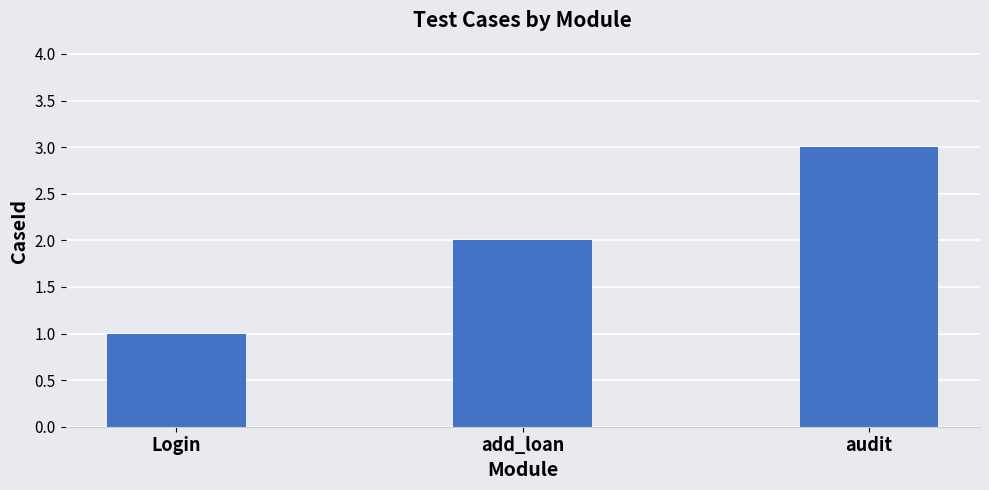

List the labels in order of value, smallest first.

Login, add_loan, audit